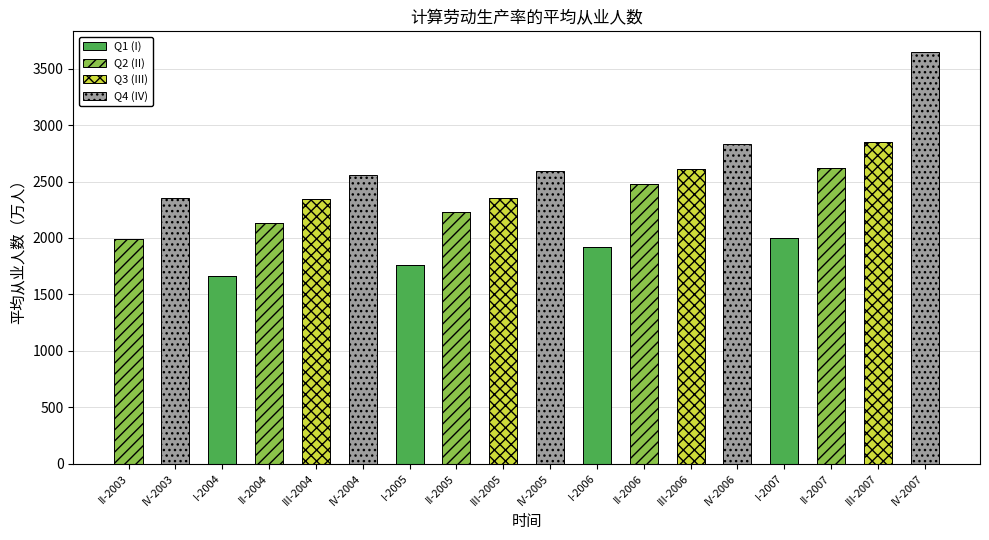

What is the maximum value for Q1 (I)?

1999.4